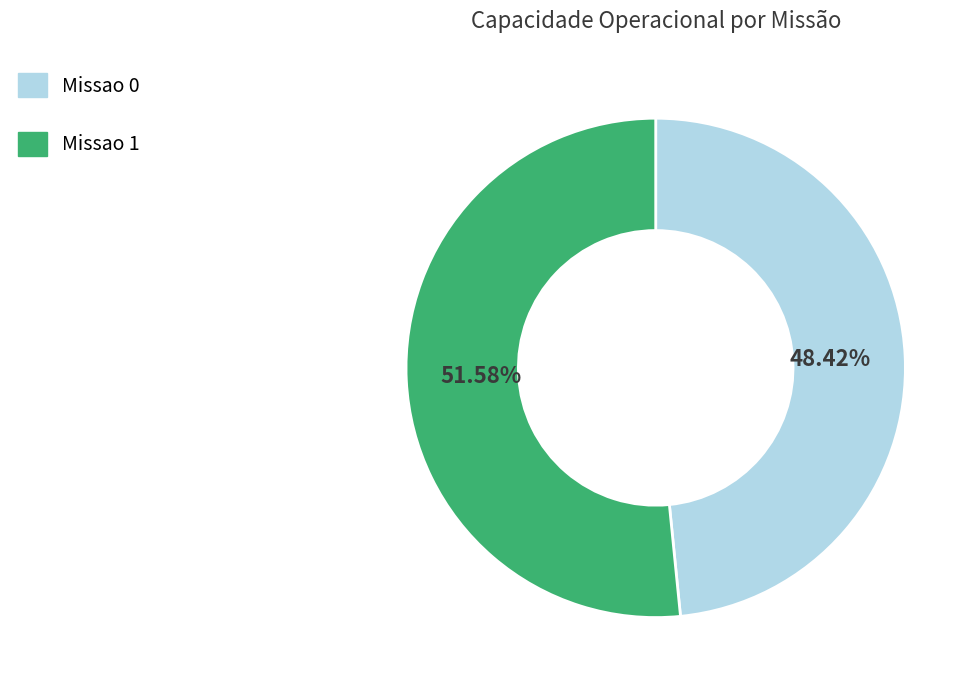

Approximately how many times larger is the value at Missao 1 compared to Missao 0?

1.1